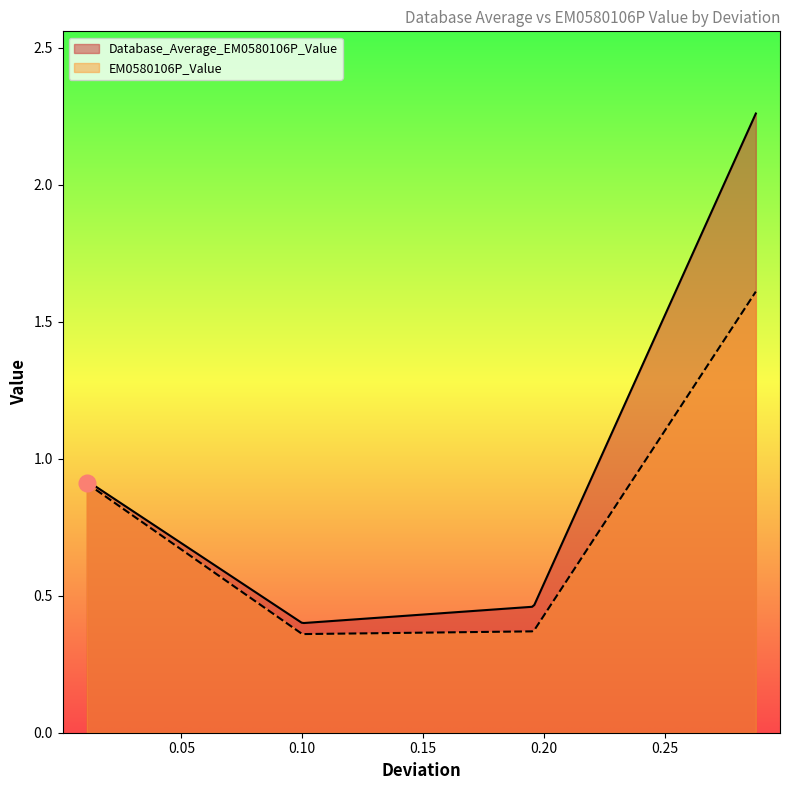

The value of Database_Average_EM0580106P_Value at 0.010869565217392149 is 0.9. True or false?

True